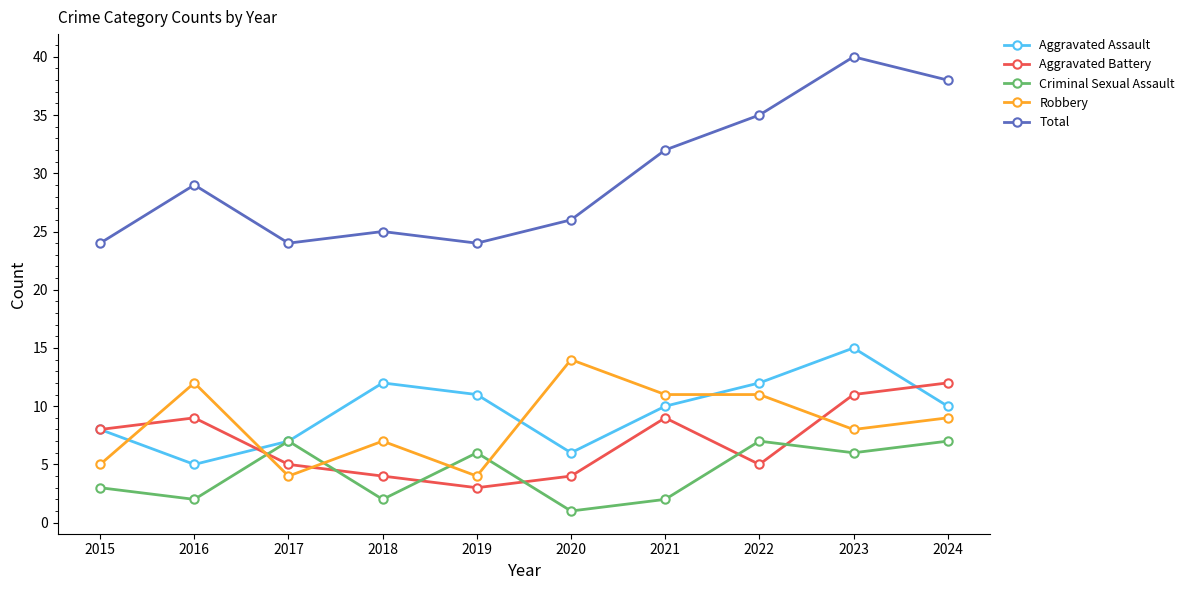

Rank the series at 2016 from highest to lowest value.

Total, Robbery, Aggravated Battery, Aggravated Assault, Criminal Sexual Assault